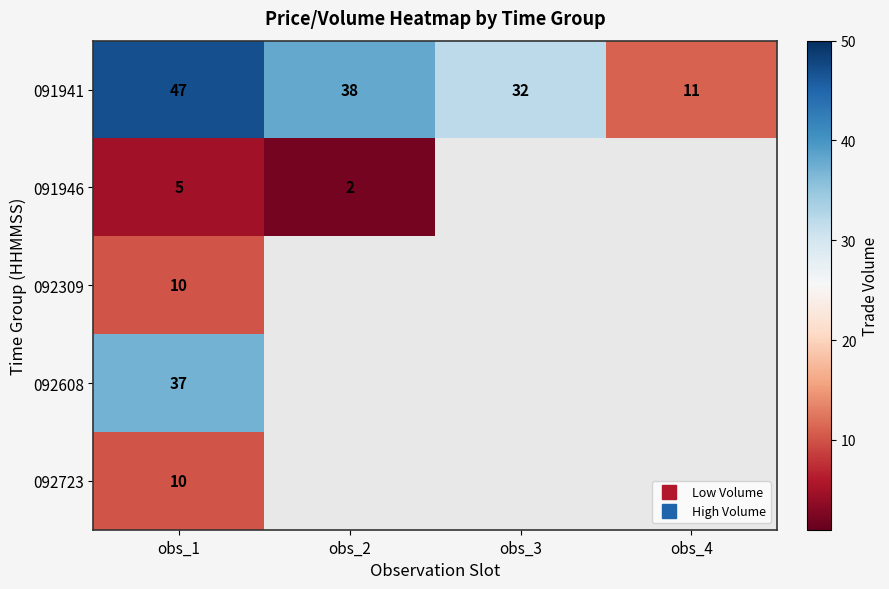

Rank the series by their maximum value, from highest to lowest.

091941, 092608, 092309, 092723, 091946